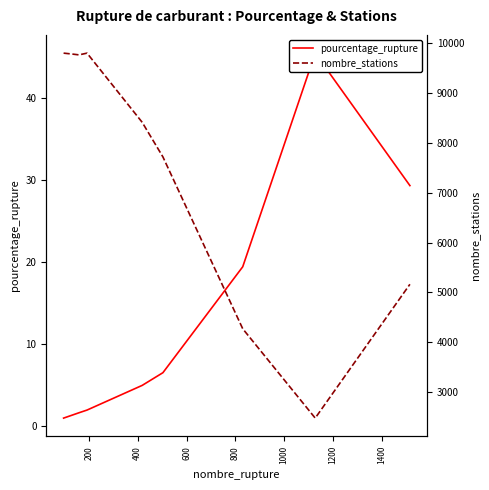

List the series in order of their peak value, highest first.

nombre_stations, pourcentage_rupture